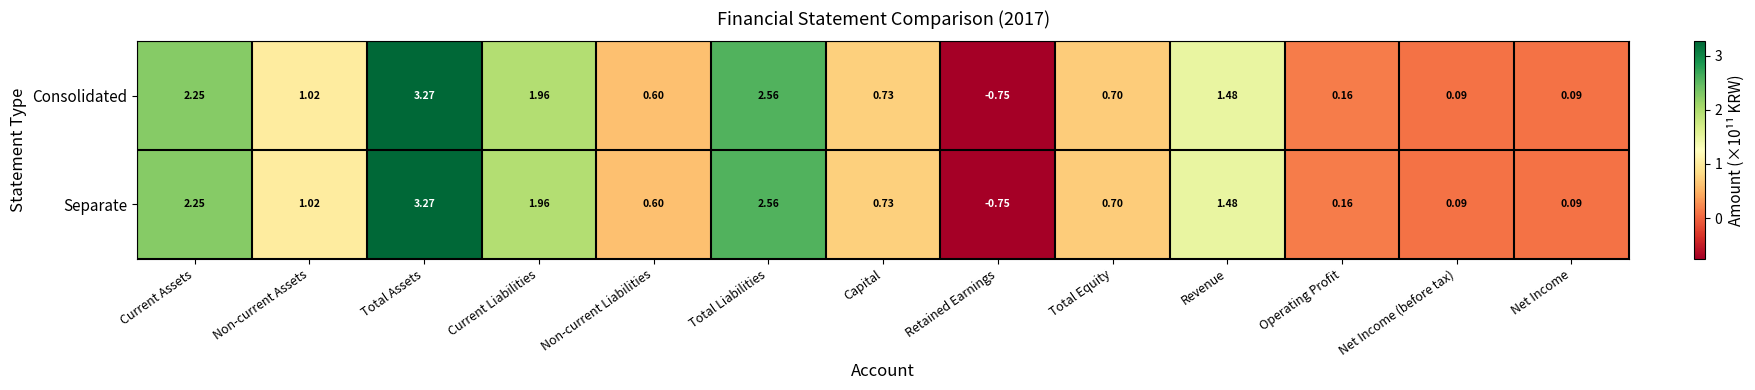

At which category is the sum across all series the highest?

Total Assets